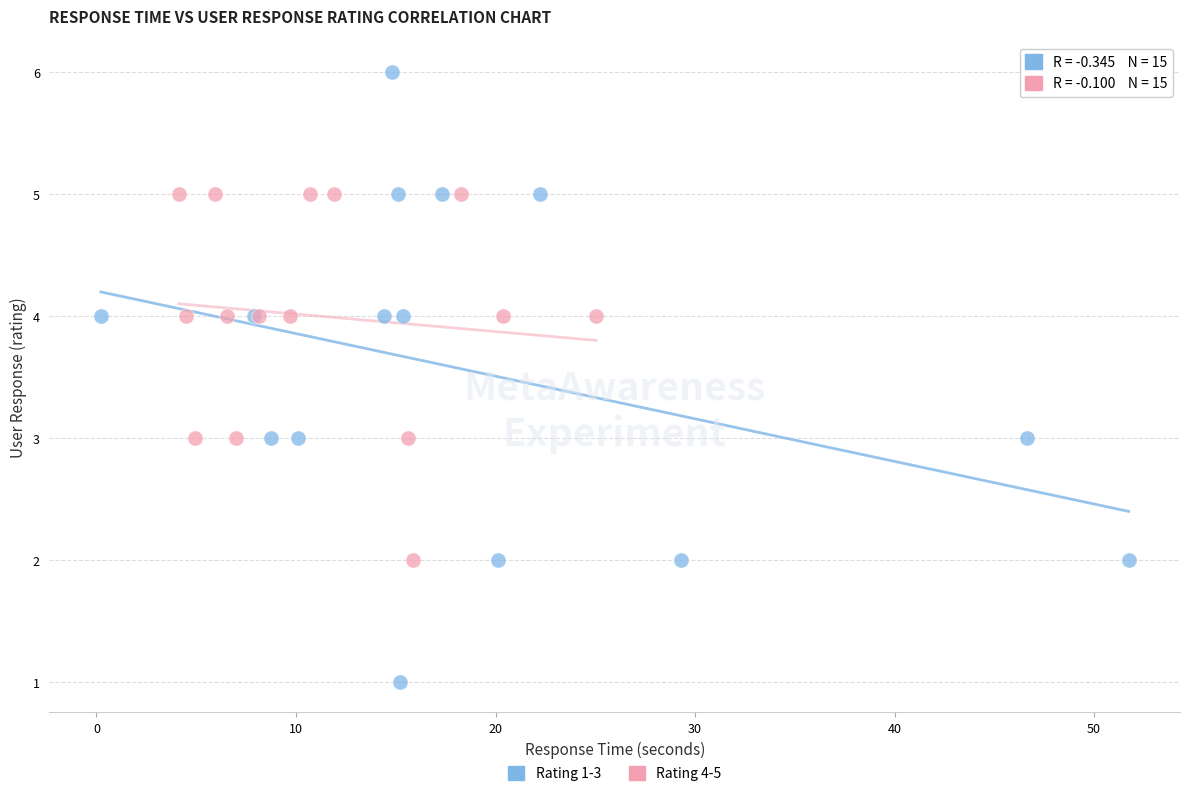

What are all the series names shown in the legend?

Rating 1-3, Rating 4-5